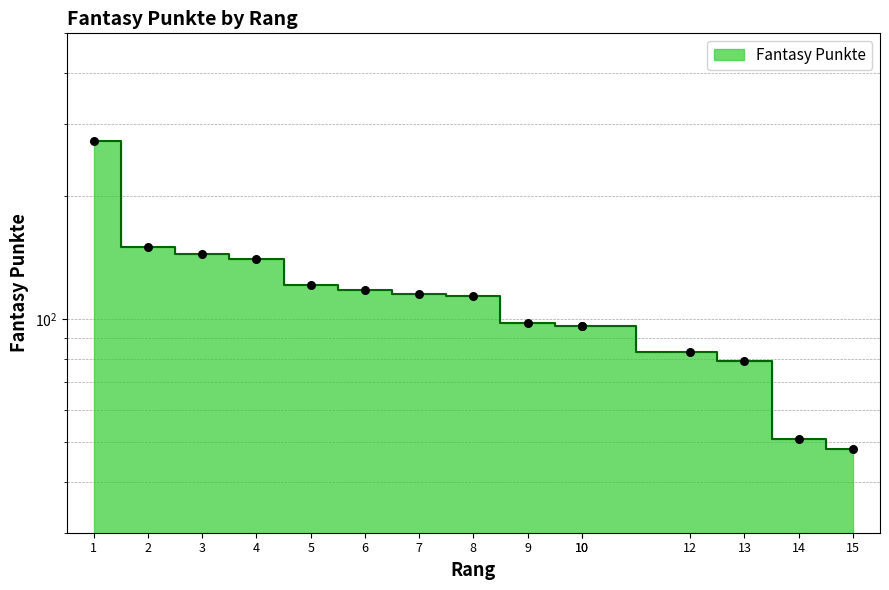

What is the change in value from 2 to 13?

-71